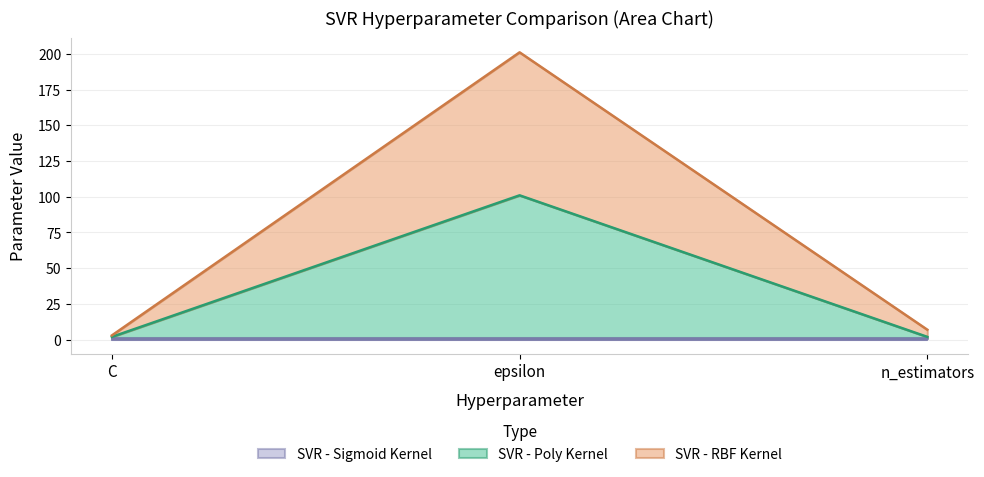

At which category is the sum across all series the highest?

epsilon